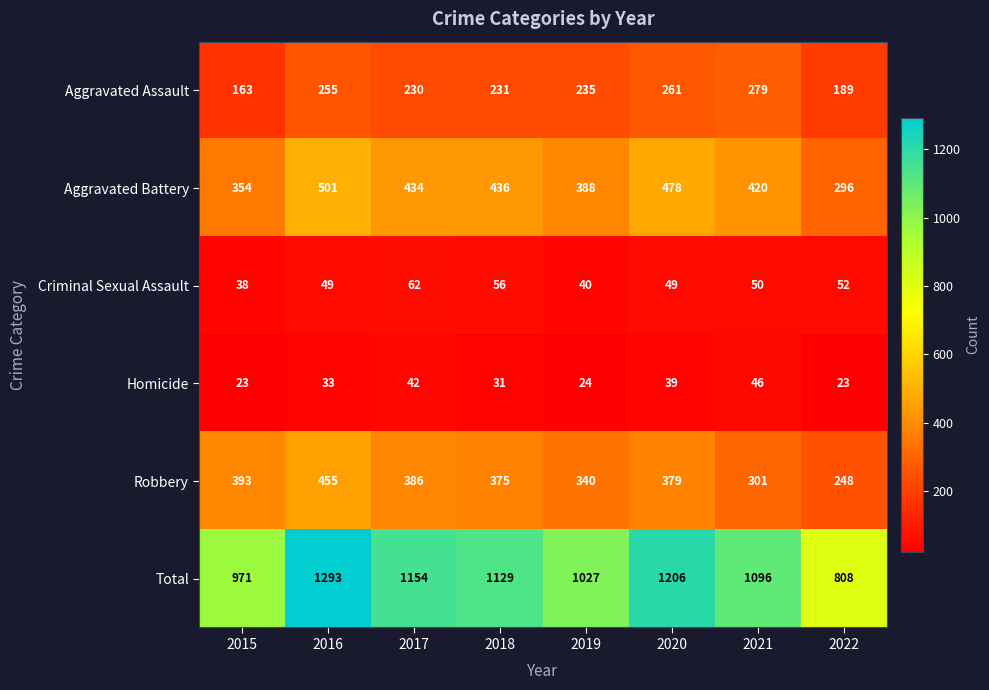

List the labels in order of Total value, largest first.

2016, 2020, 2017, 2018, 2021, 2019, 2015, 2022